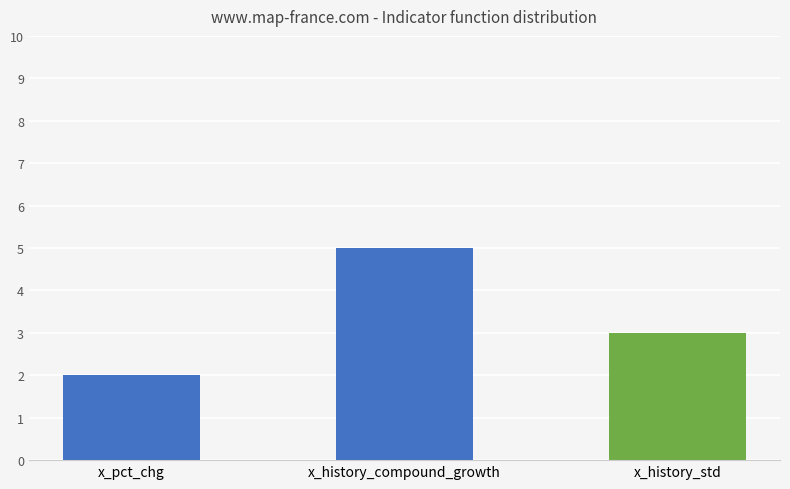

Rank the categories by value from lowest to highest.

x_pct_chg, x_history_std, x_history_compound_growth